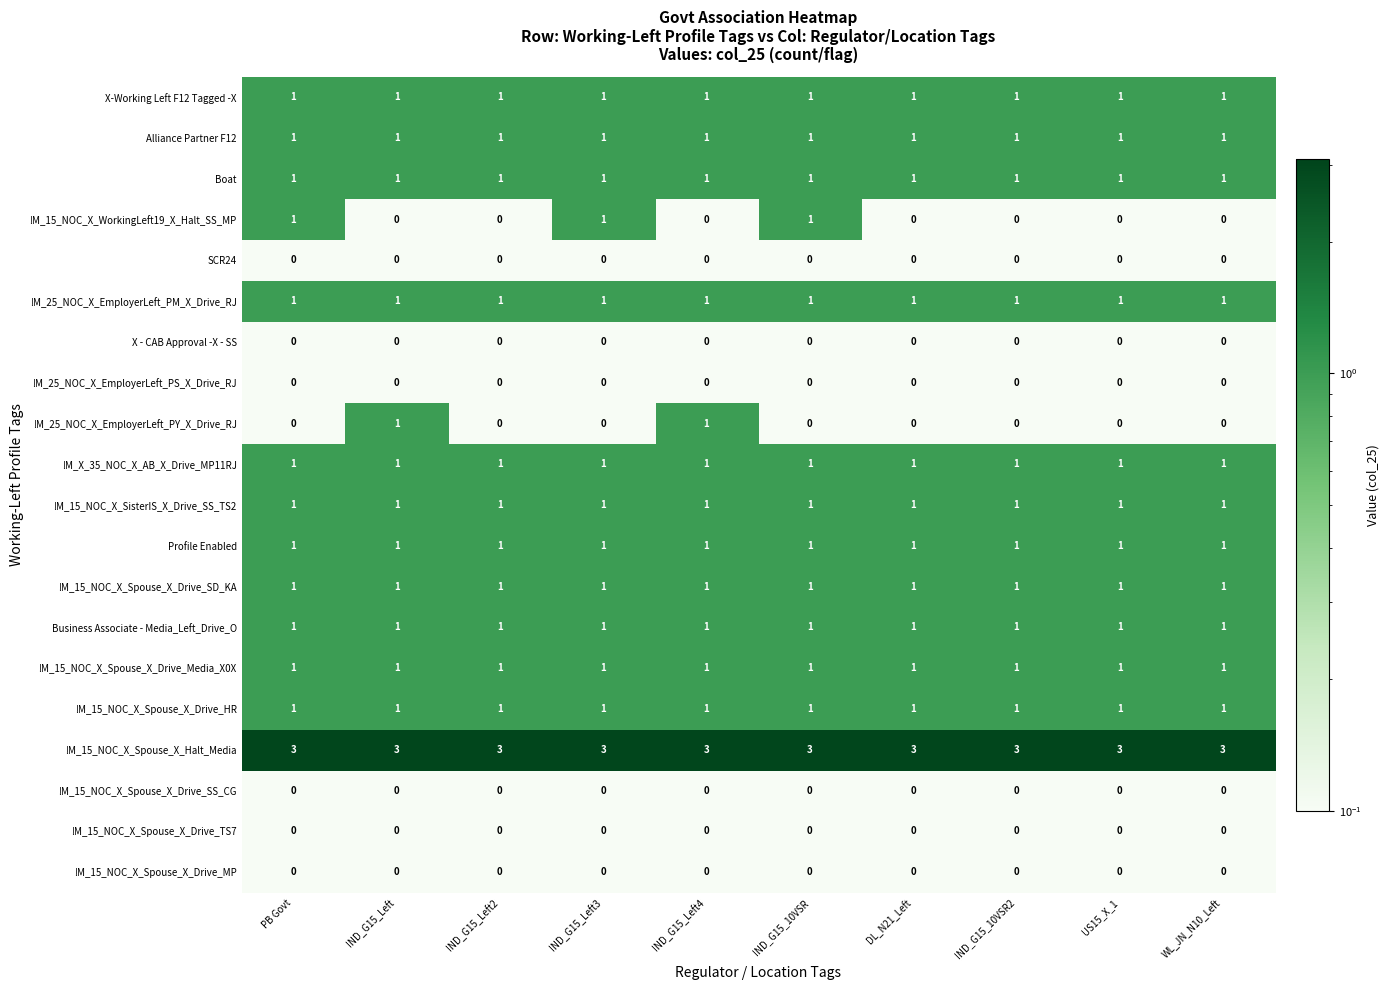

What is the highest value of the !M_15_NOC_X_Spouse_X_Halt_Media series?

3